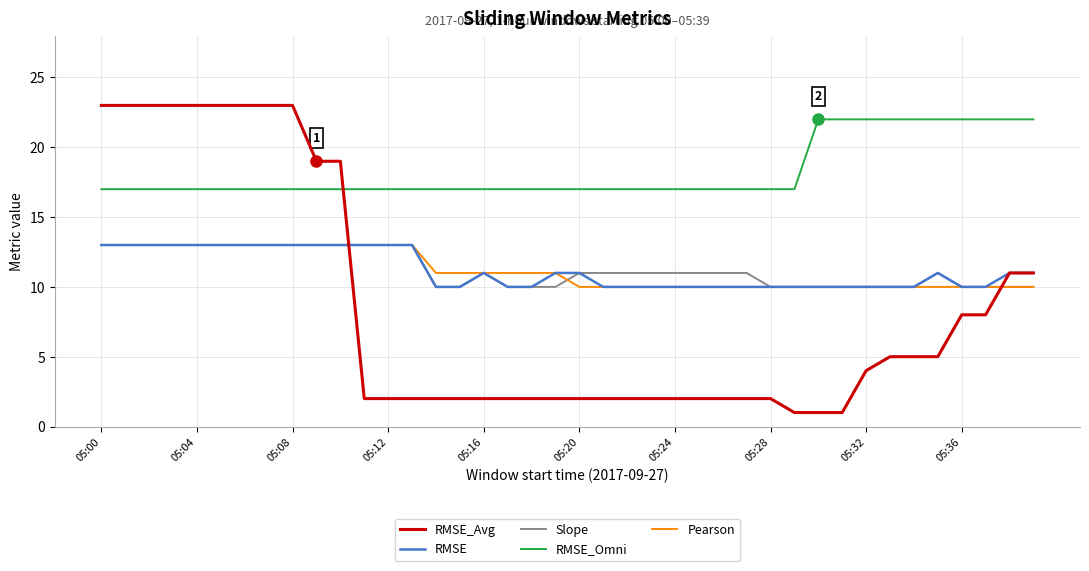

True or false: RMSE and RMSE_Omni cross at least once.

False